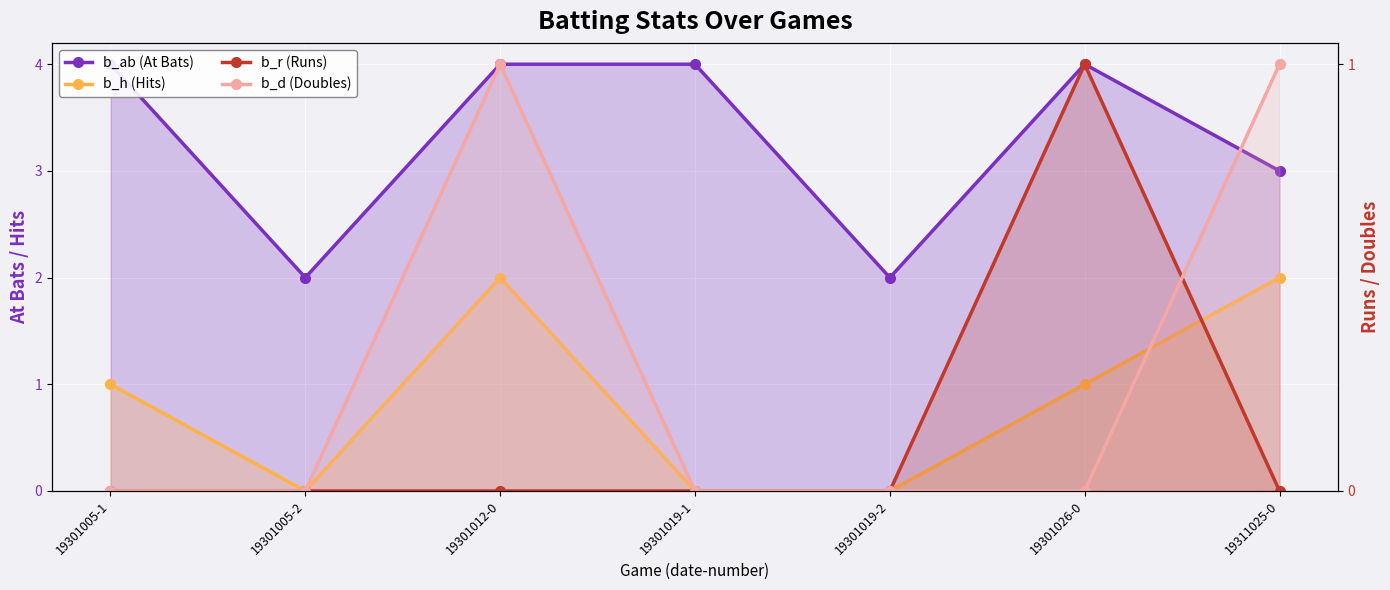

How many lines are shown in the chart?

4